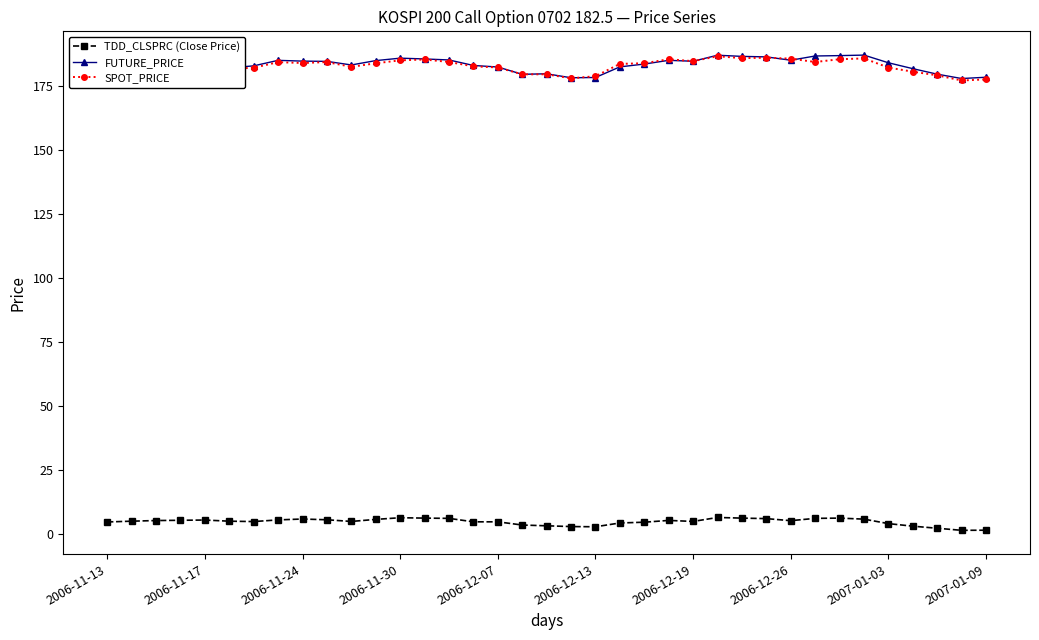

What is the highest value of the TDD_CLSPRC (Close Price) series?

6.5